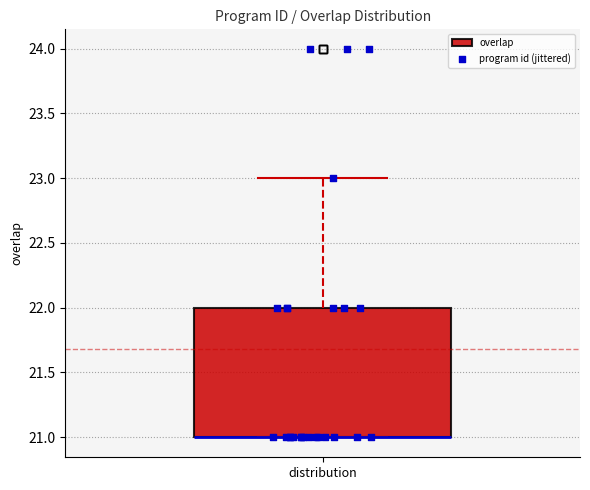

Transcribe this box plot: give where the median line is, the range the box spans, and where the two whiskers end, as read against the y-axis. The values are not printed on the chart, so give them approximately, as read against the axis.

median 21 (drawn on the box's lower edge), box 21 to 22, whiskers 21 to 23